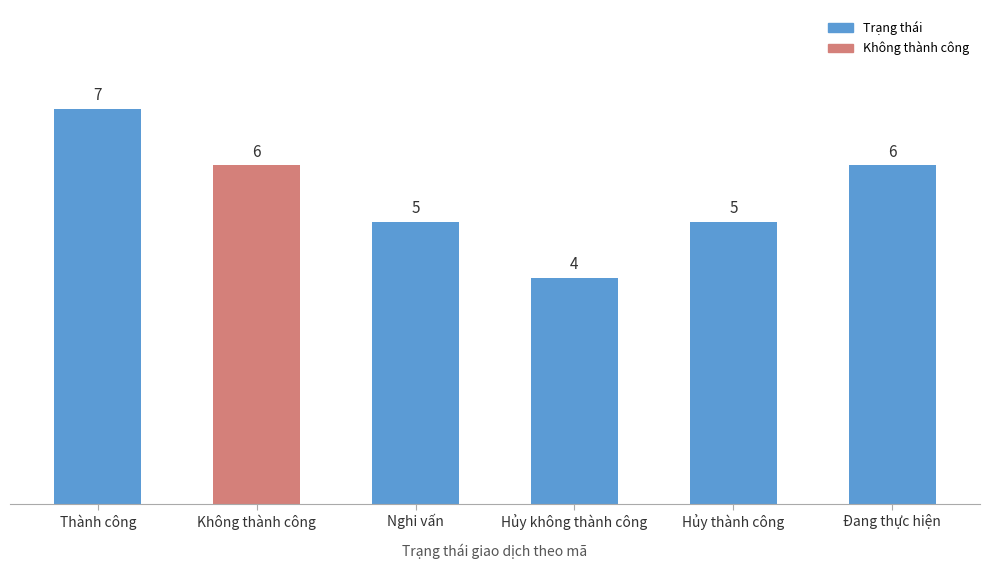

Where does the data first go above 6?

Thành công